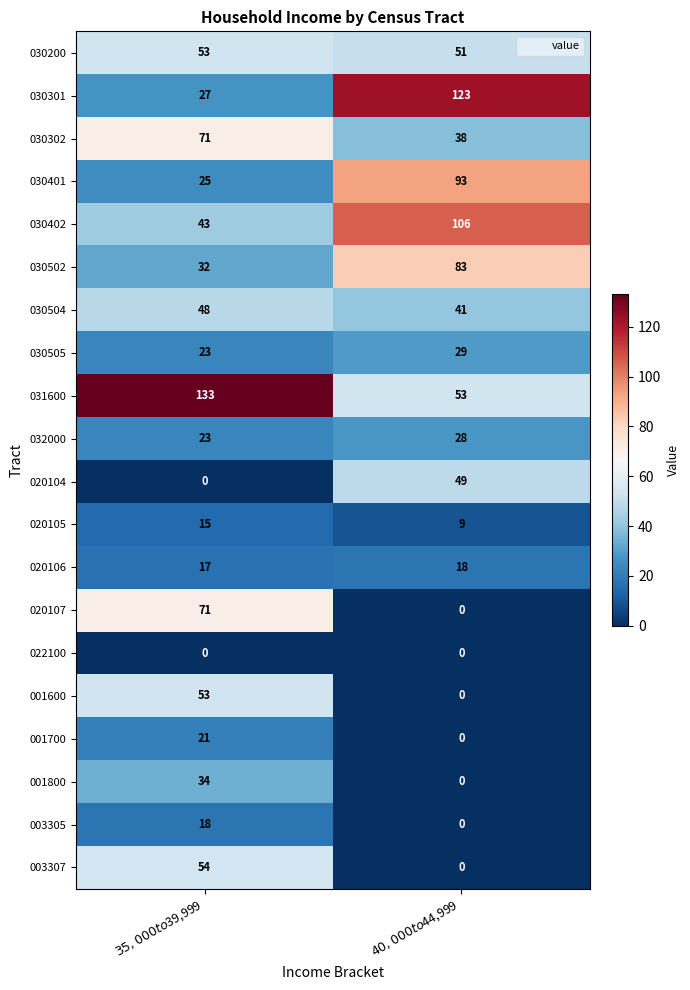

What is the difference between the maximum and minimum values in the 031600 series?

80